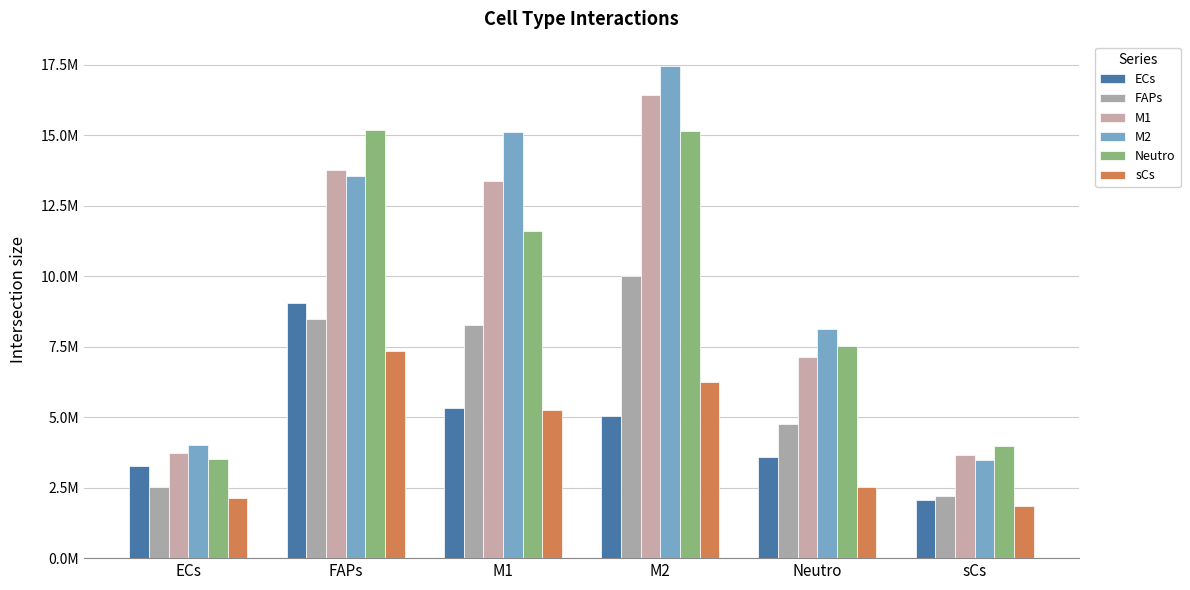

Does the chart contain stacked bars?

No